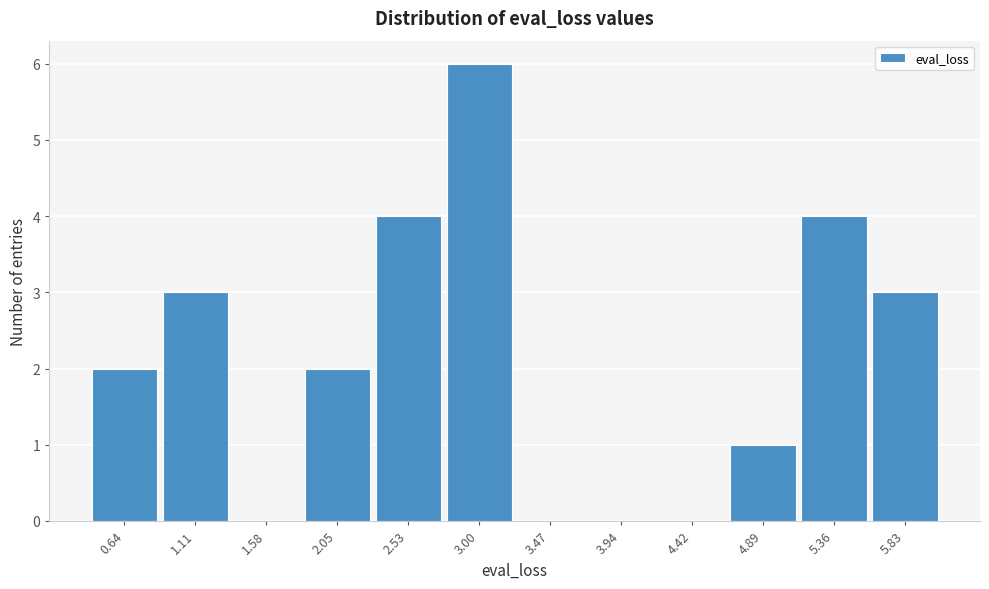

Reading right to left, extract all data points from this chart.

5.83=3	5.36=4	4.89=1	4.42=0	3.94=0	3.47=0	3.00=6	2.53=4	2.05=2	1.58=0	1.11=3	0.64=2